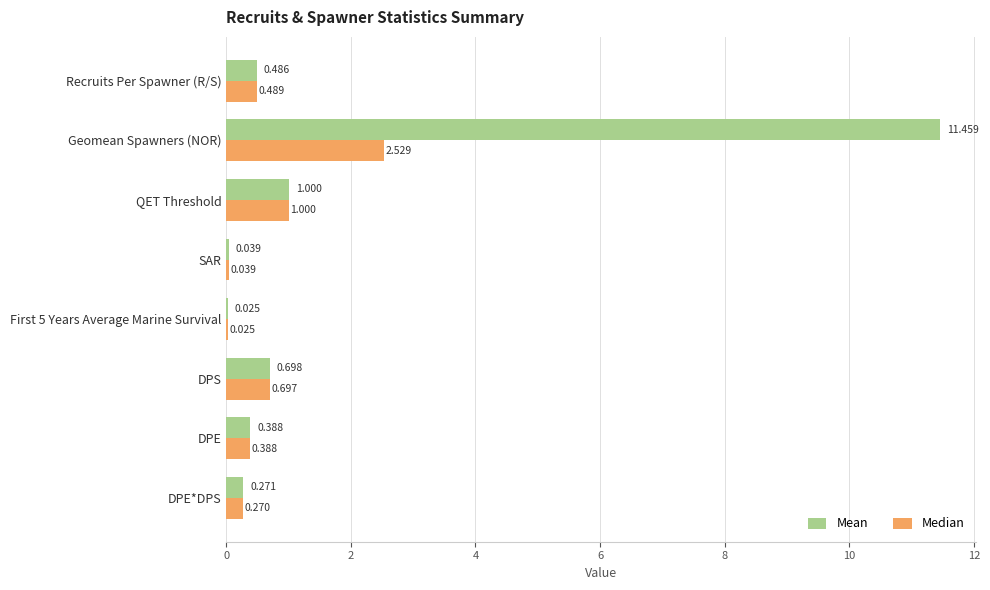

Between Recruits Per Spawner (R/S) and DPE, which series saw the biggest shift?

Median